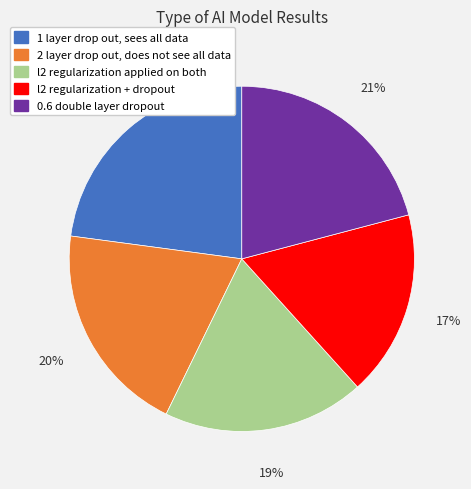

Is there a majority slice in this chart?

No